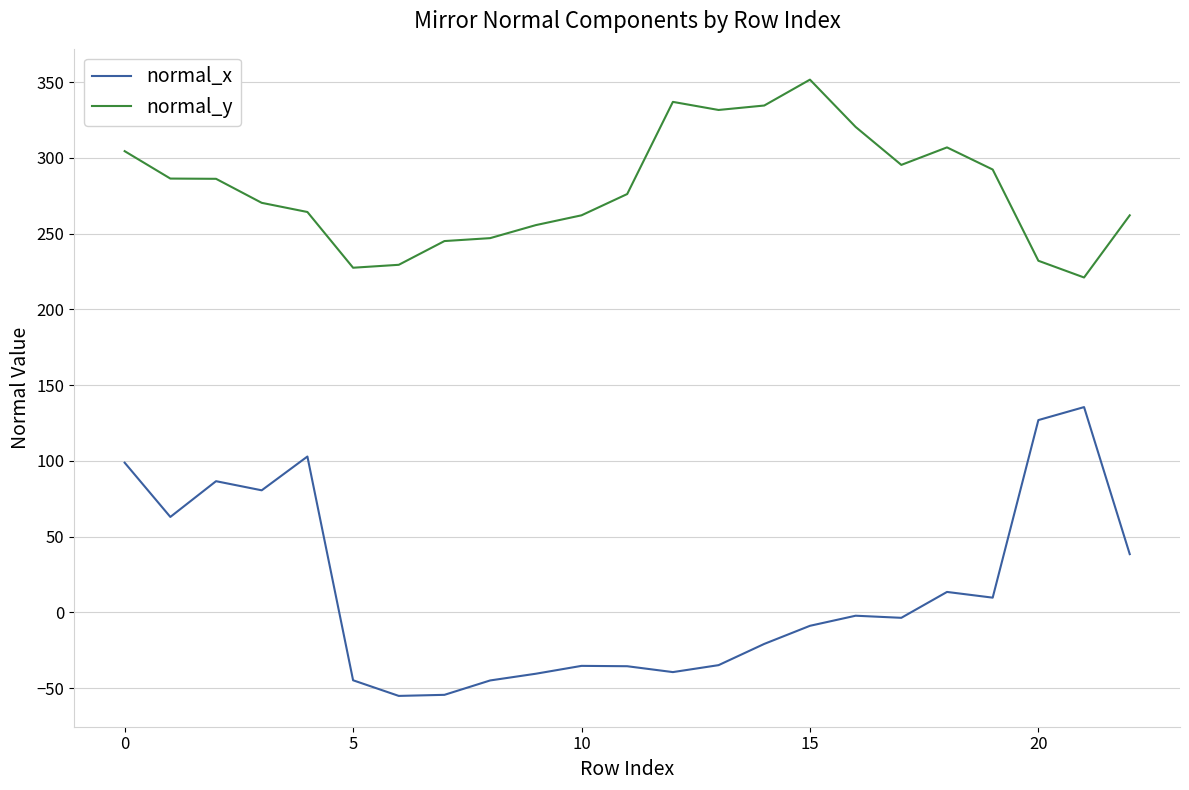

What is the difference between the maximum and minimum values in the normal_x series?

190.7